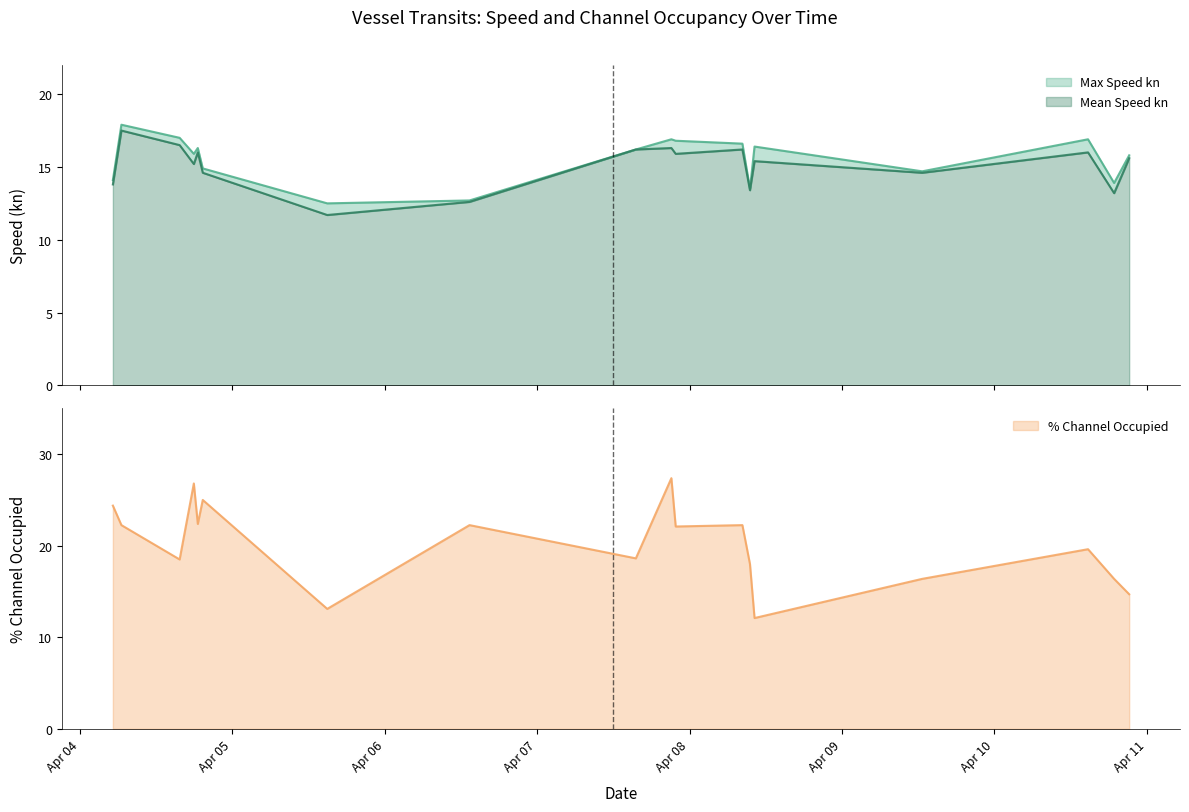

Where is the first local maximum for % Channel Occupied?

2022-04-04 17:55:52